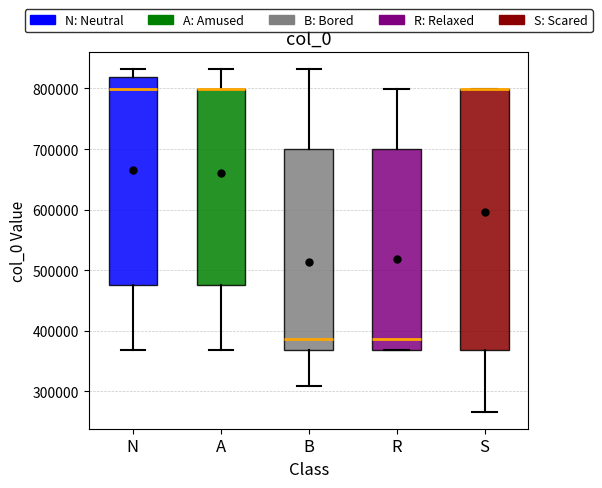

Reading left to right, transcribe this box plot: for each box, give where its median line is, the range the box spans, and where its two whiskers end, as read against the y-axis. The values are not printed on the chart, so give them approximately, as read against the axis.

N: median 800000, box 480000 to 820000, whiskers 370000 to 830000
A: median 800000 (drawn on the box's upper edge), box 480000 to 800000, whiskers 370000 to 830000
B: median 390000, box 370000 to 700000, whiskers 310000 to 830000
R: median 390000, box 370000 to 700000, whiskers 370000 to 800000
S: median 800000 (drawn on the box's upper edge), box 370000 to 800000, whiskers 270000 to 800000